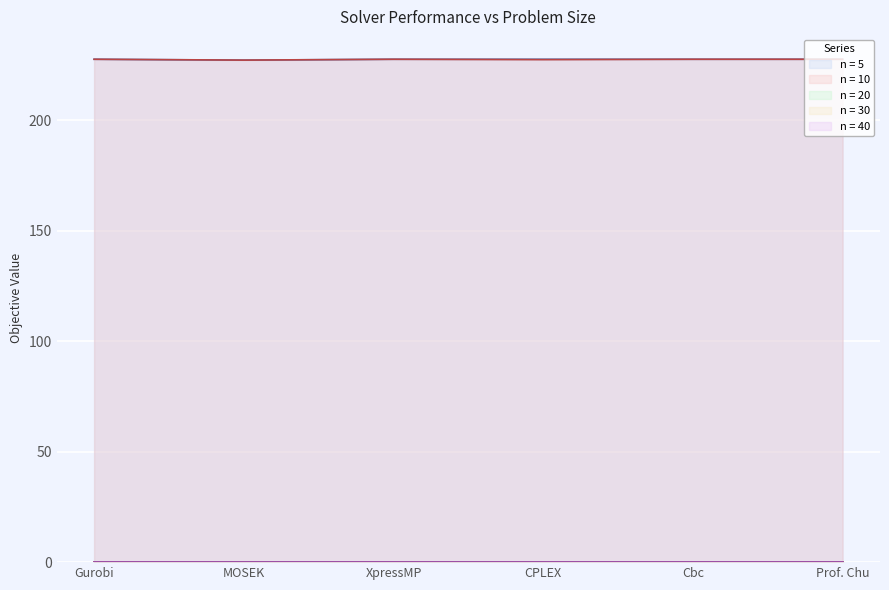

Reading left to right, transcribe all the data shown in this chart.

n = 5: Gurobi=227.5	MOSEK=227.1	XpressMP=227.5	CPLEX=227.5	Cbc=227.5	Prof. Chu=227.5
n = 10: Gurobi=227.5	MOSEK=227.1	XpressMP=227.5	CPLEX=227.3	Cbc=227.5	Prof. Chu=227.5
n = 20: Gurobi=0.0	MOSEK=0.0	XpressMP=0.0	CPLEX=0.0	Cbc=0.0	Prof. Chu=0.0
n = 30: Gurobi=0.0	MOSEK=0.0	XpressMP=0.0	CPLEX=0.0	Cbc=0.0	Prof. Chu=0.0
n = 40: Gurobi=0.0	MOSEK=0.0	XpressMP=0.0	CPLEX=0.0	Cbc=0.0	Prof. Chu=0.0